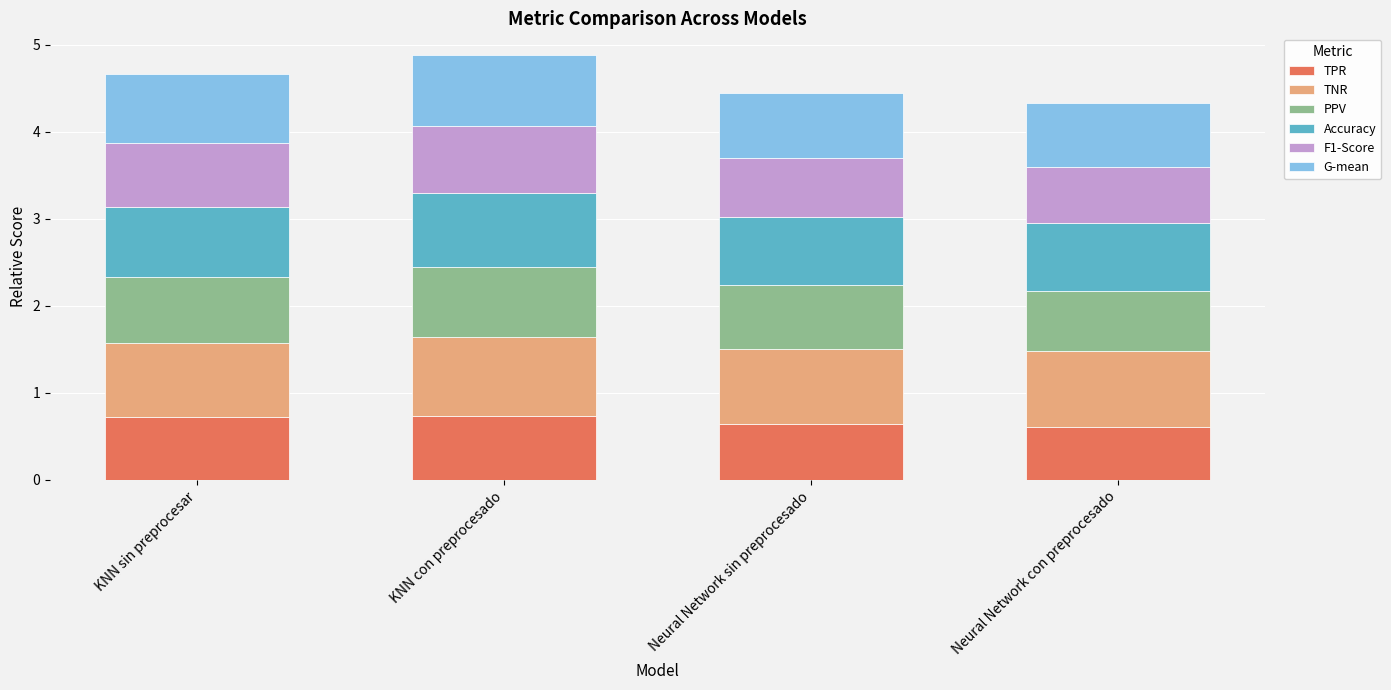

The value of TPR at KNN sin preprocesar is 0.4. True or false?

False